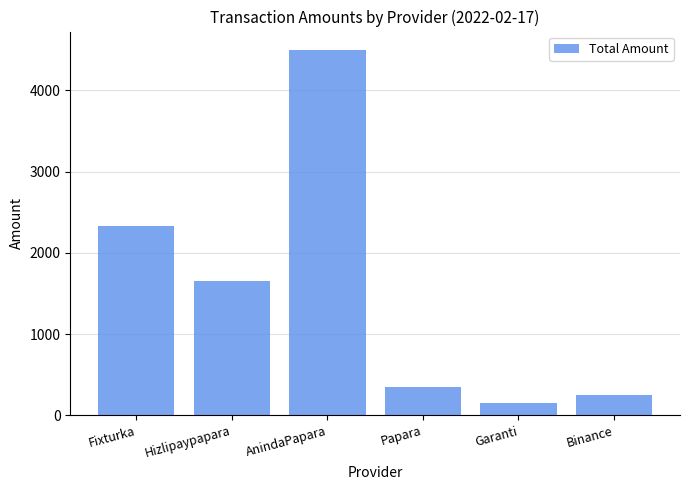

Reading right to left, extract all data points from this chart.

Binance=250	Garanti=150	Papara=350	AnindaPapara=4500	Hizlipaypapara=1650	Fixturka=2335